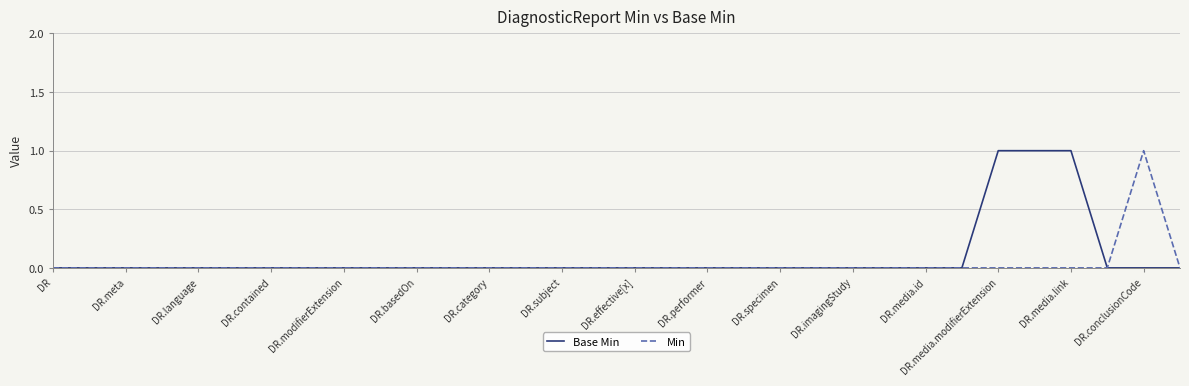

Which series has the largest range (max minus min)?

Base Min